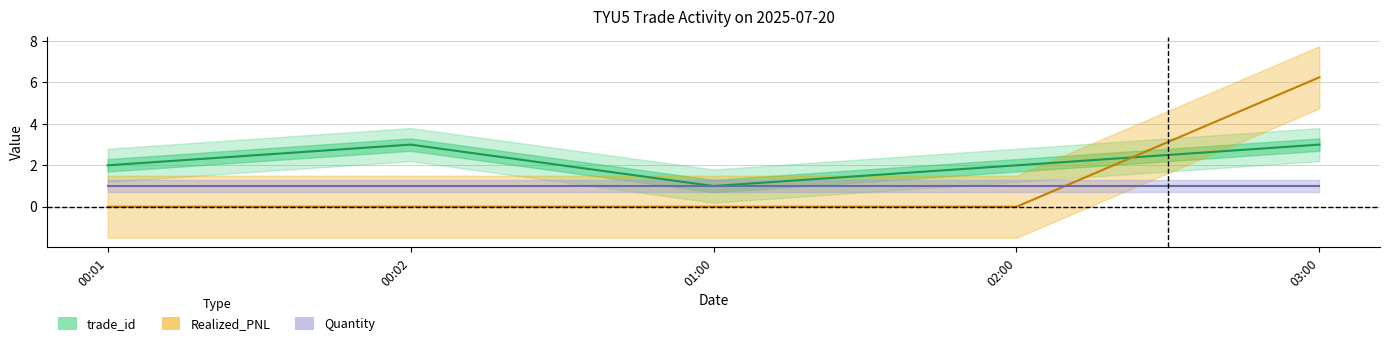

After their last crossing, which series has the higher values: trade_id or Realized_PNL?

Realized_PNL